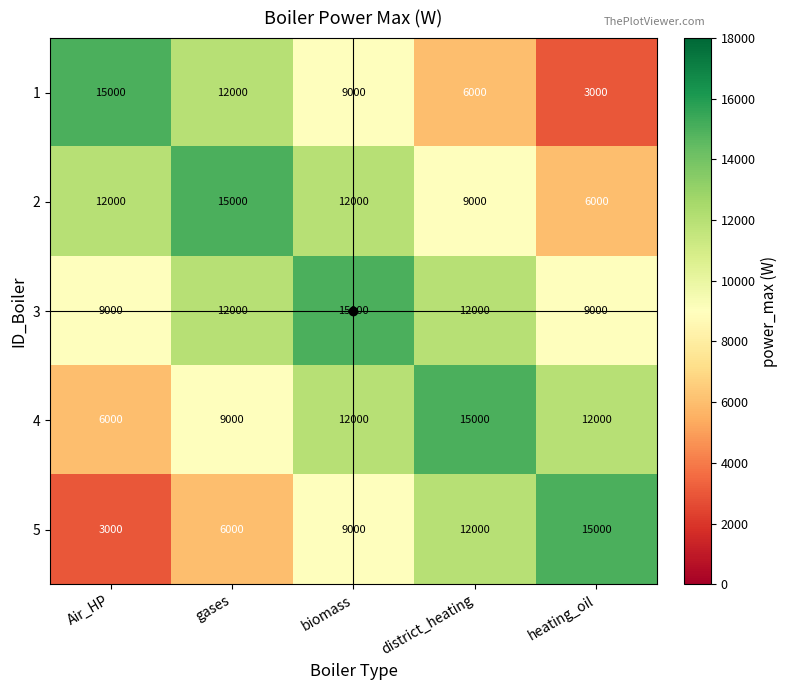

Which category has the highest value in the 3 series?

biomass